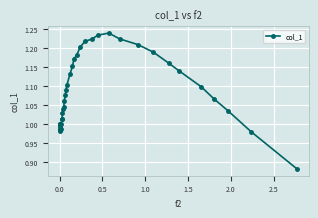

What is the difference between the maximum and minimum values?

0.4